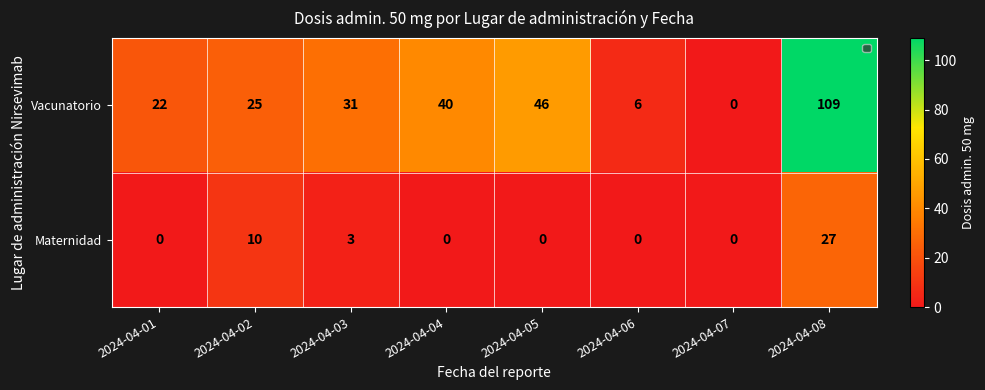

Which series has the largest total across all categories?

Vacunatorio